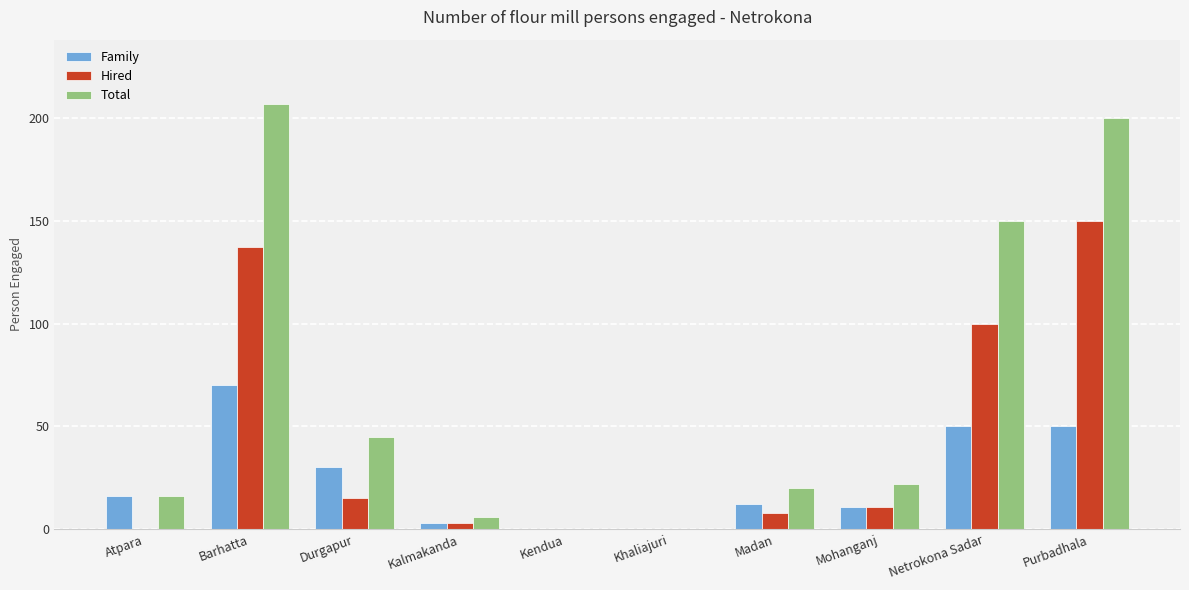

How many series are shown in this chart?

3